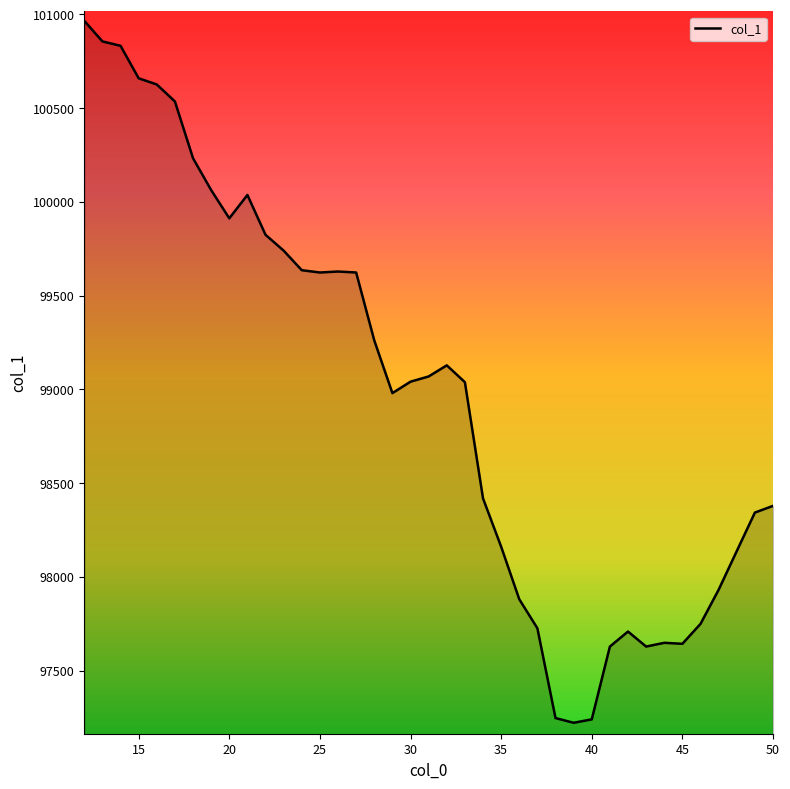

What is the greatest value displayed?

100966.0